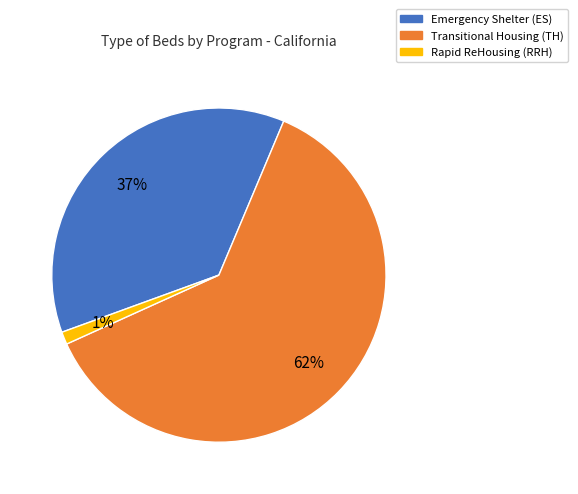

Rank the categories by value from lowest to highest.

Rapid ReHousing (RRH), Emergency Shelter (ES), Transitional Housing (TH)